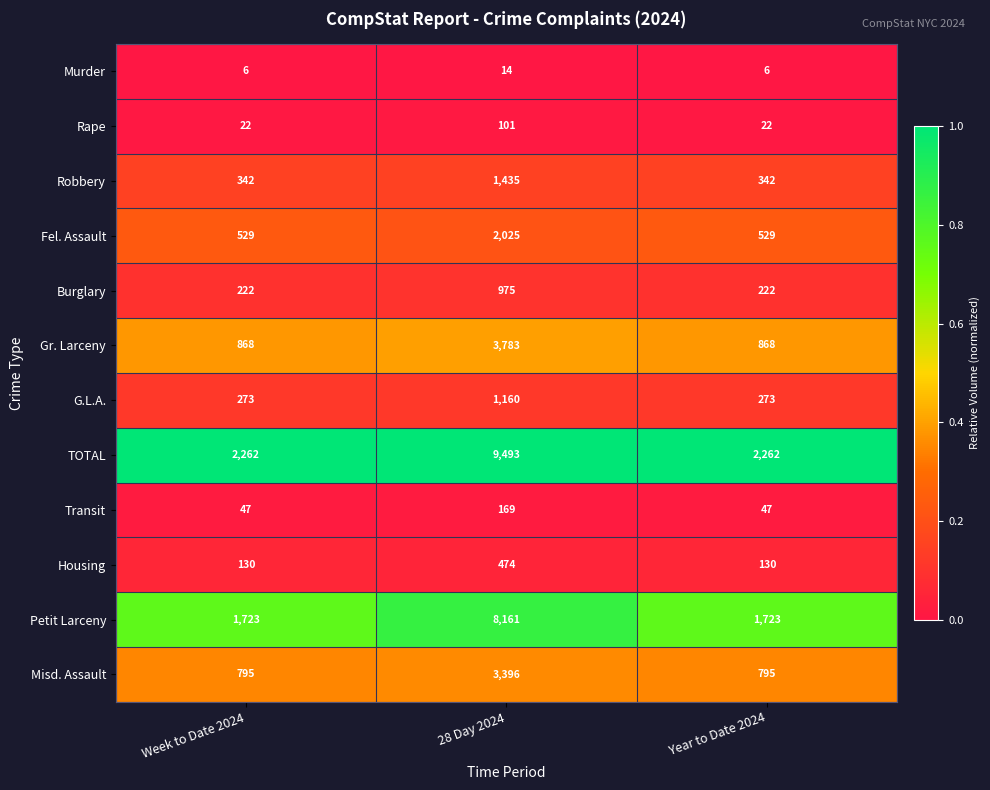

What value does the Transit series have at Week to Date 2024, to the nearest 5?

45